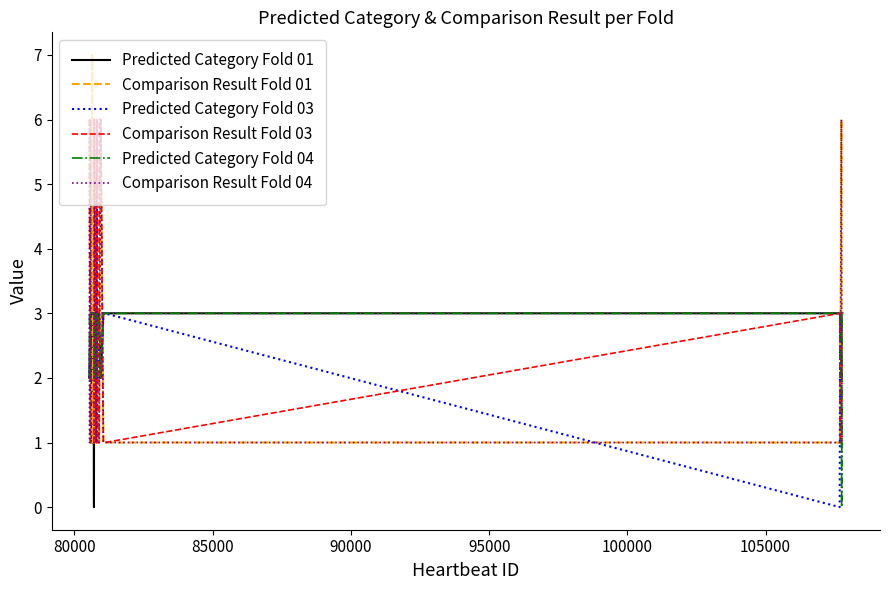

Which series has the largest range (max minus min)?

Comparison Result Fold 01